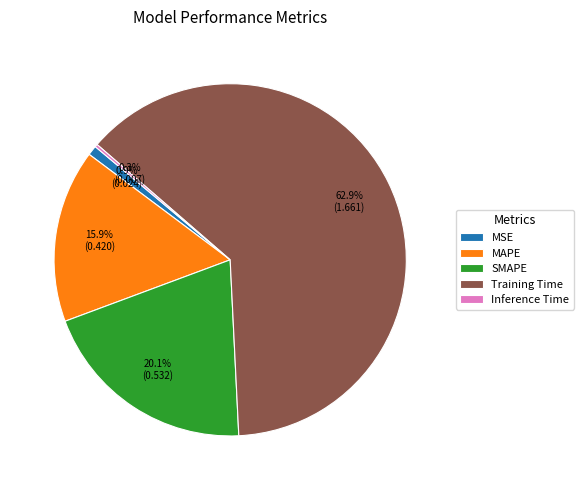

Is there a majority slice in this chart?

Yes